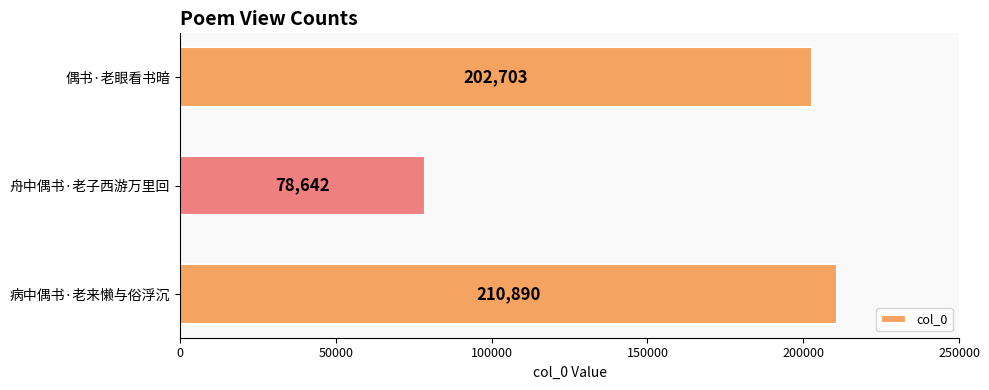

Reading top to bottom, transcribe all the data shown in this chart.

202703	78642	210890